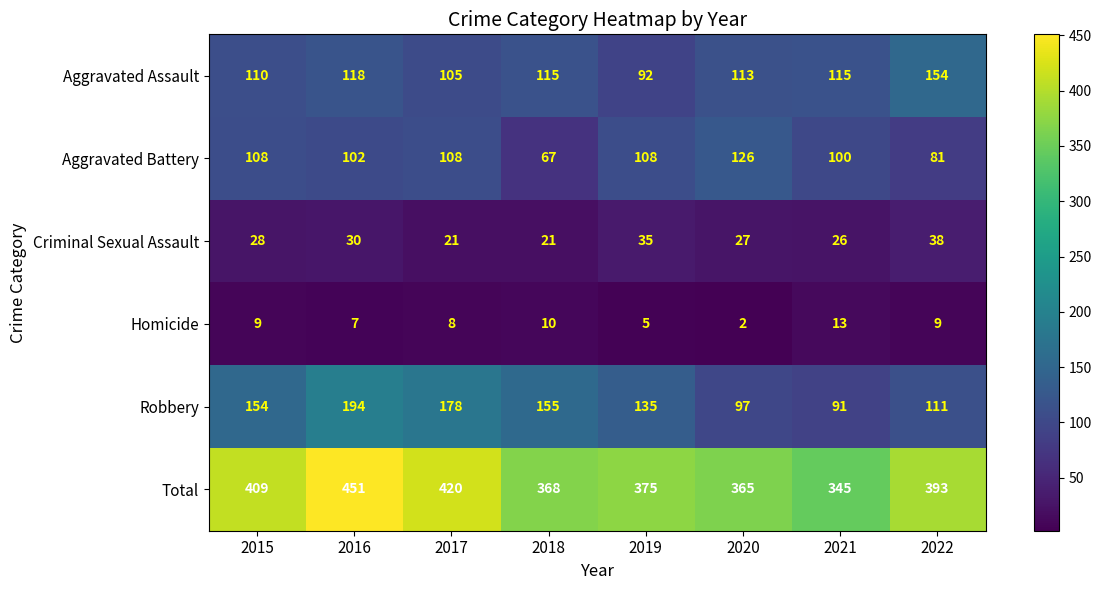

At 2017, list the series in order from smallest to largest.

Homicide, Criminal Sexual Assault, Aggravated Assault, Aggravated Battery, Robbery, Total